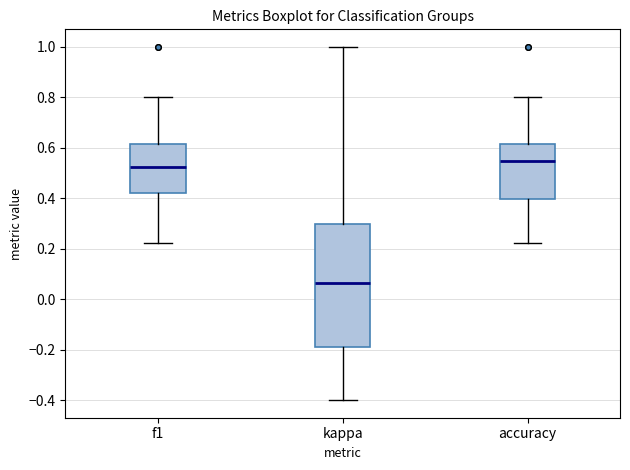

Reading left to right, read every box against the y-axis: the position of its median line, the range the box covers, and the ends of its whiskers. The values are not printed on the chart, so give them approximately, as read against the axis.

f1: median 0.52, box 0.42 to 0.62, whiskers 0.22 to 0.80
kappa: median 0.06, box -0.18 to 0.30, whiskers -0.40 to 1.00
accuracy: median 0.54, box 0.40 to 0.62, whiskers 0.22 to 0.80